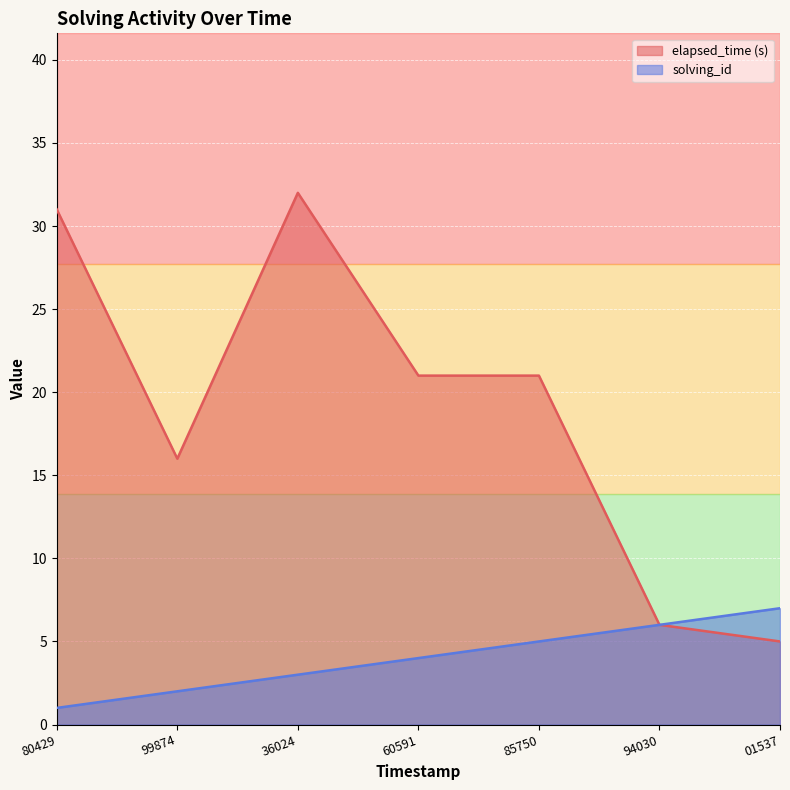

At which category is the sum across all series the highest?

36024